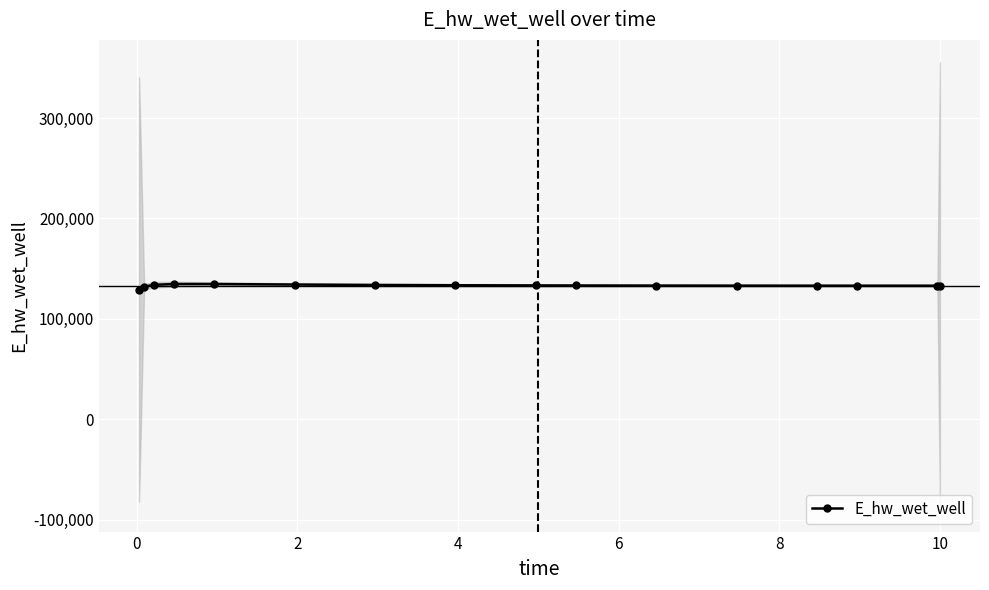

What is the minimum value for E_hw_wet_well?

129084.5